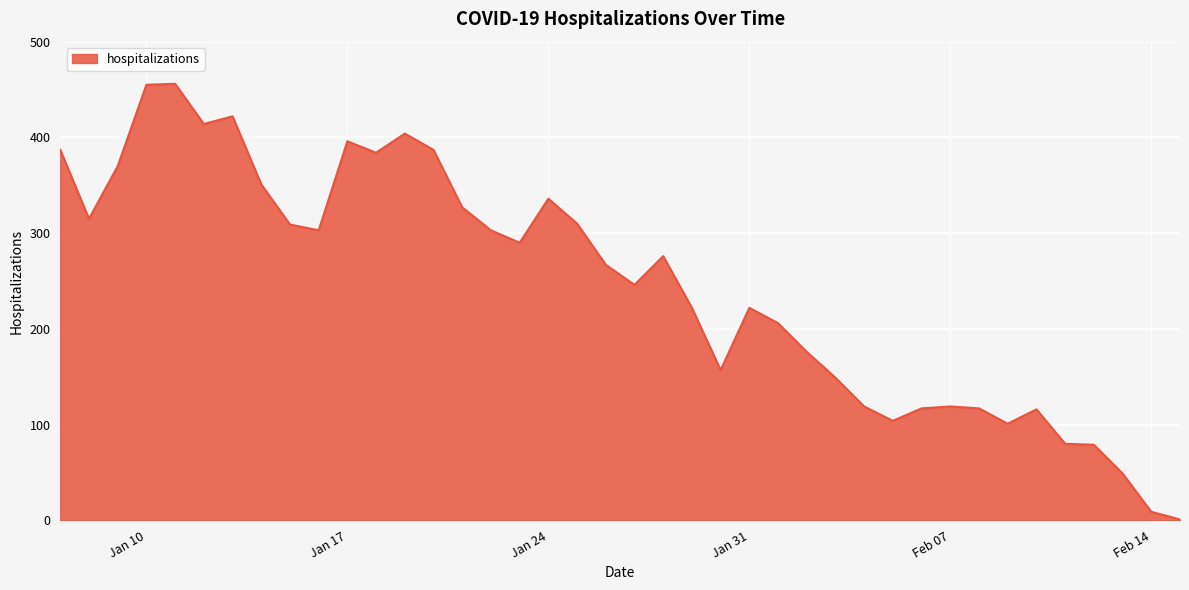

What is the difference between the maximum and minimum values?

455